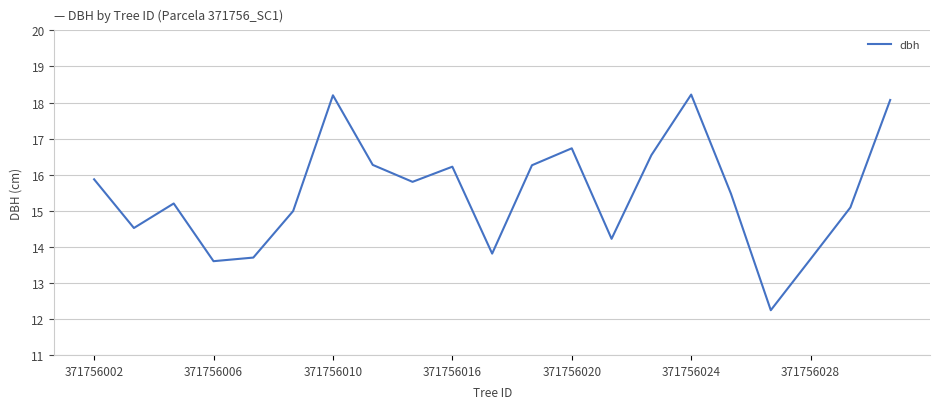

What is the difference between the maximum and minimum values?

6.0